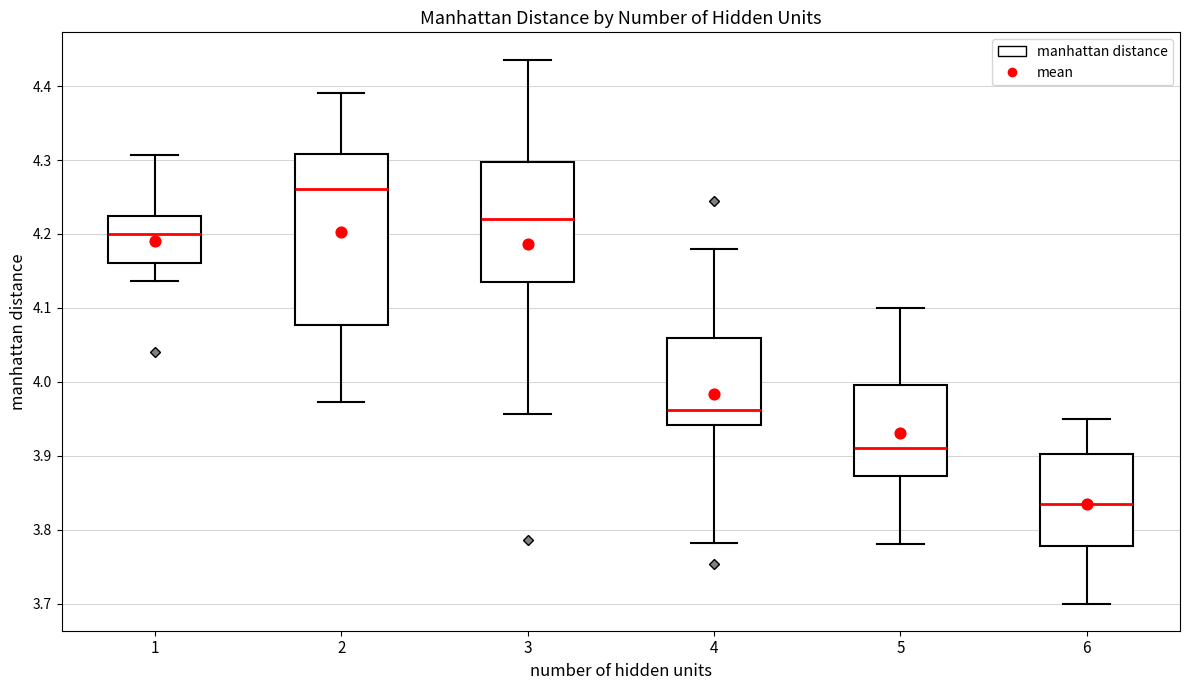

Comparing the boxes themselves (not the whiskers), which one is the tallest?

2